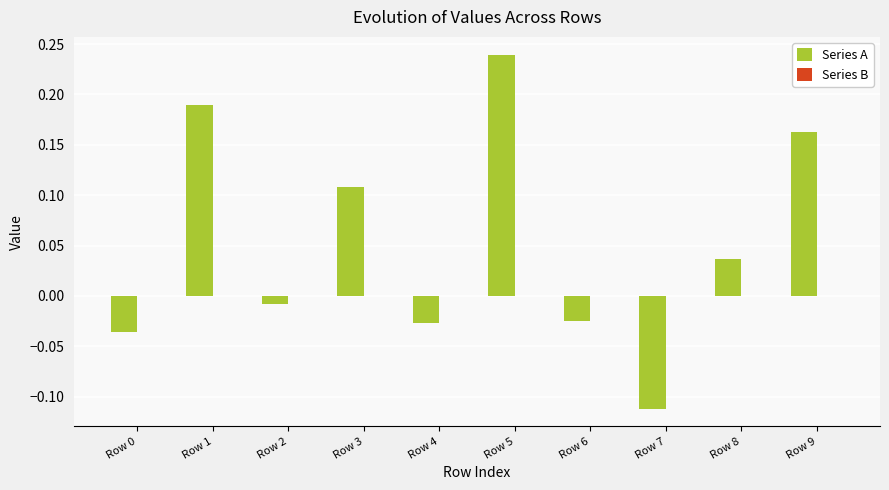

Is it true that the value at Row 5 is 0.3?

False